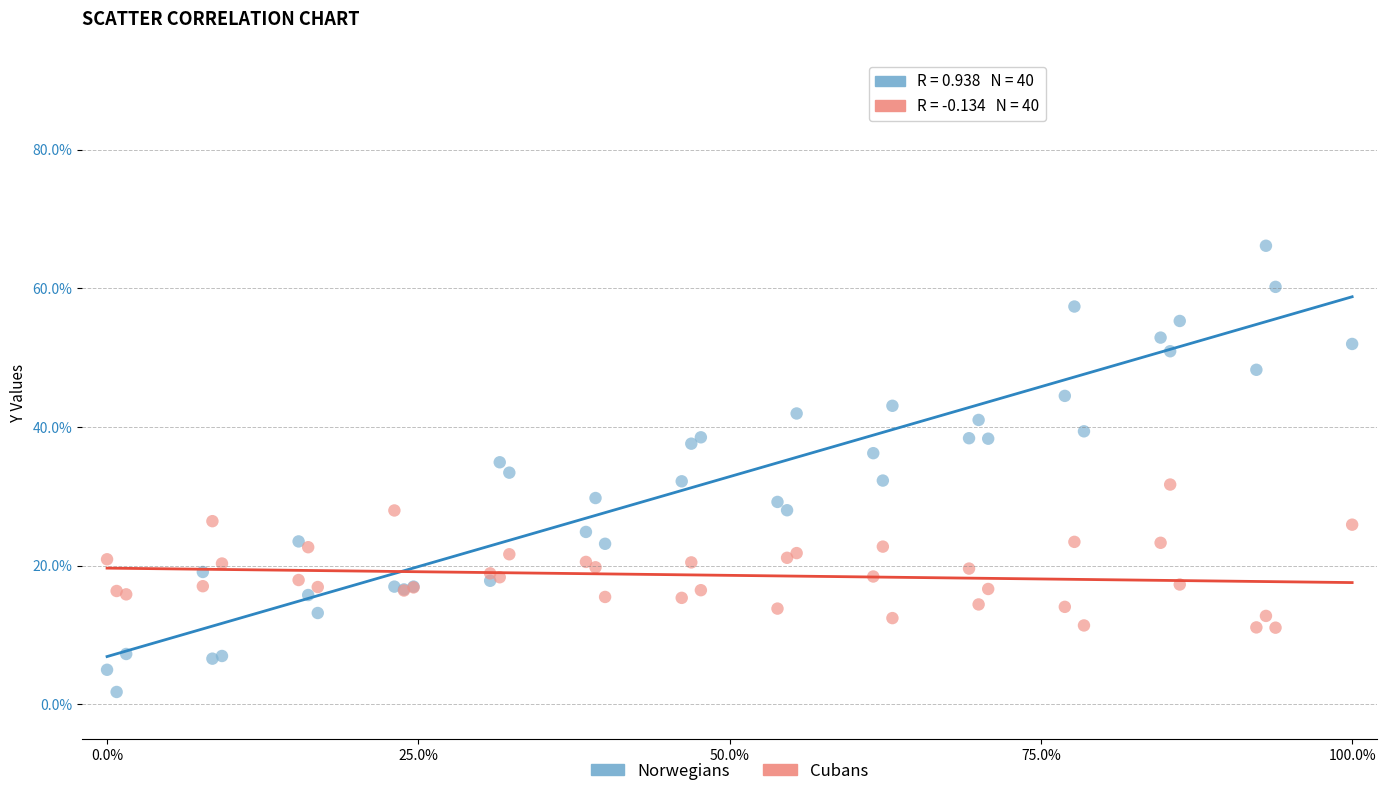

What are all the series names shown in the legend?

Norwegians, Cubans